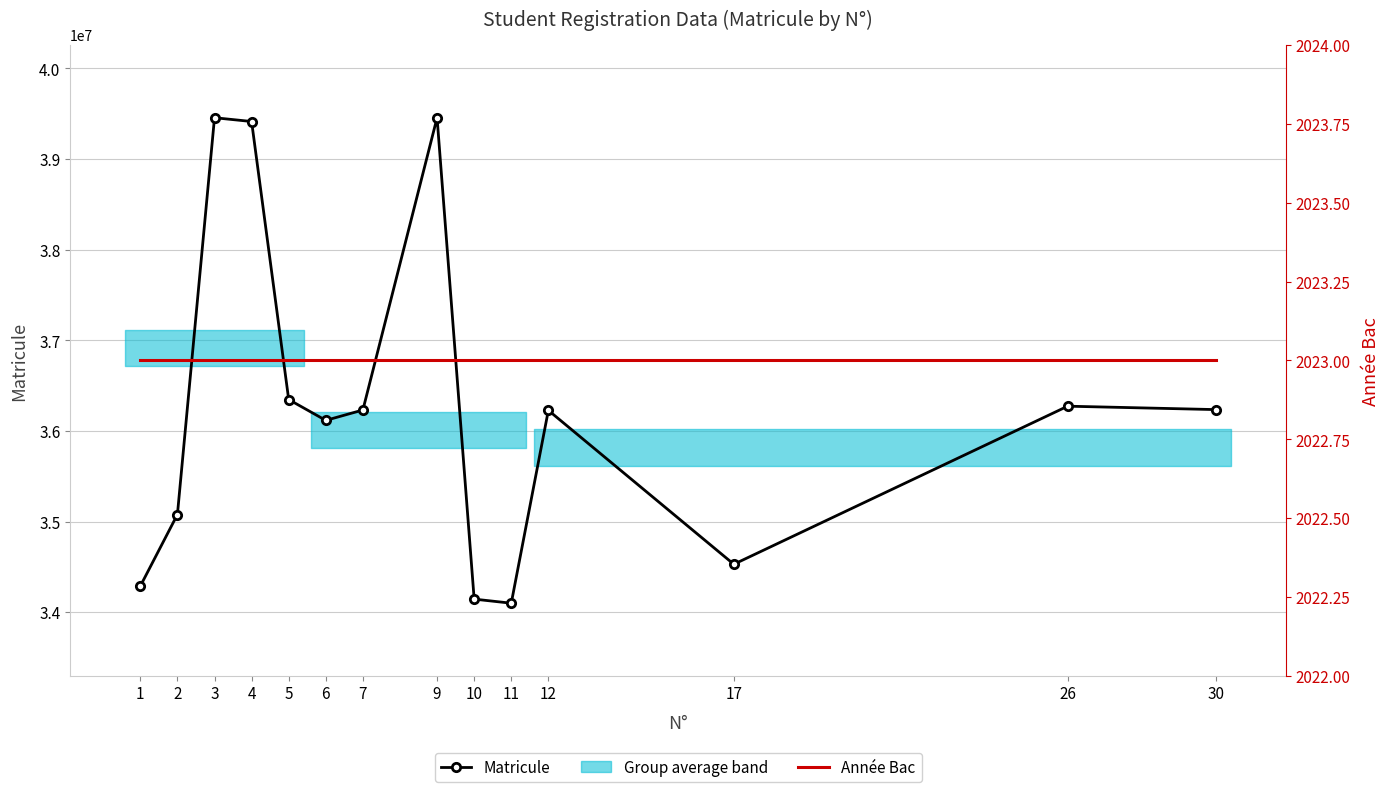

Rank the series at 7 from lowest to highest value.

Année Bac, Matricule